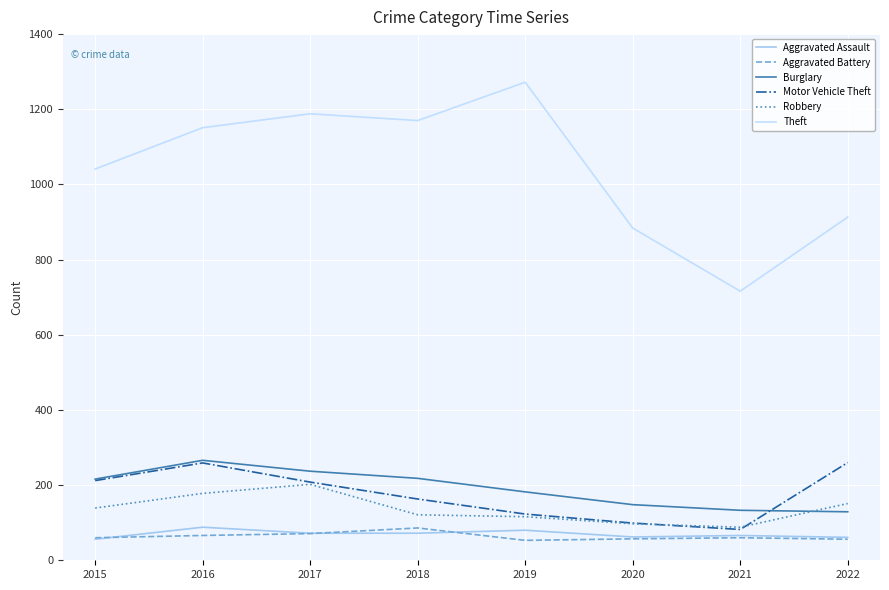

The Burglary series shows 182 at 2019. True or false?

True